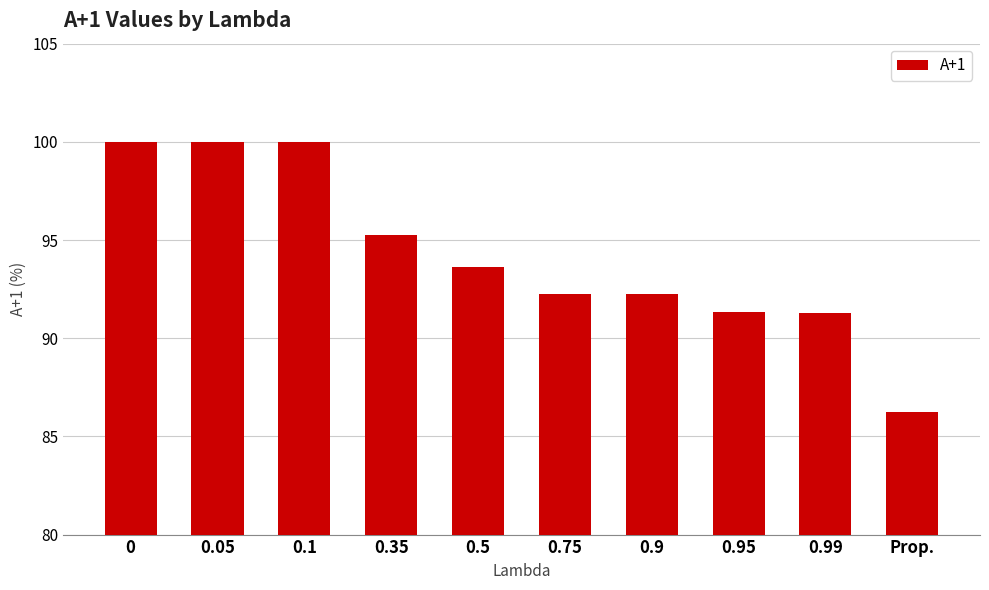

The value at 0.35 is 42.0. True or false?

False